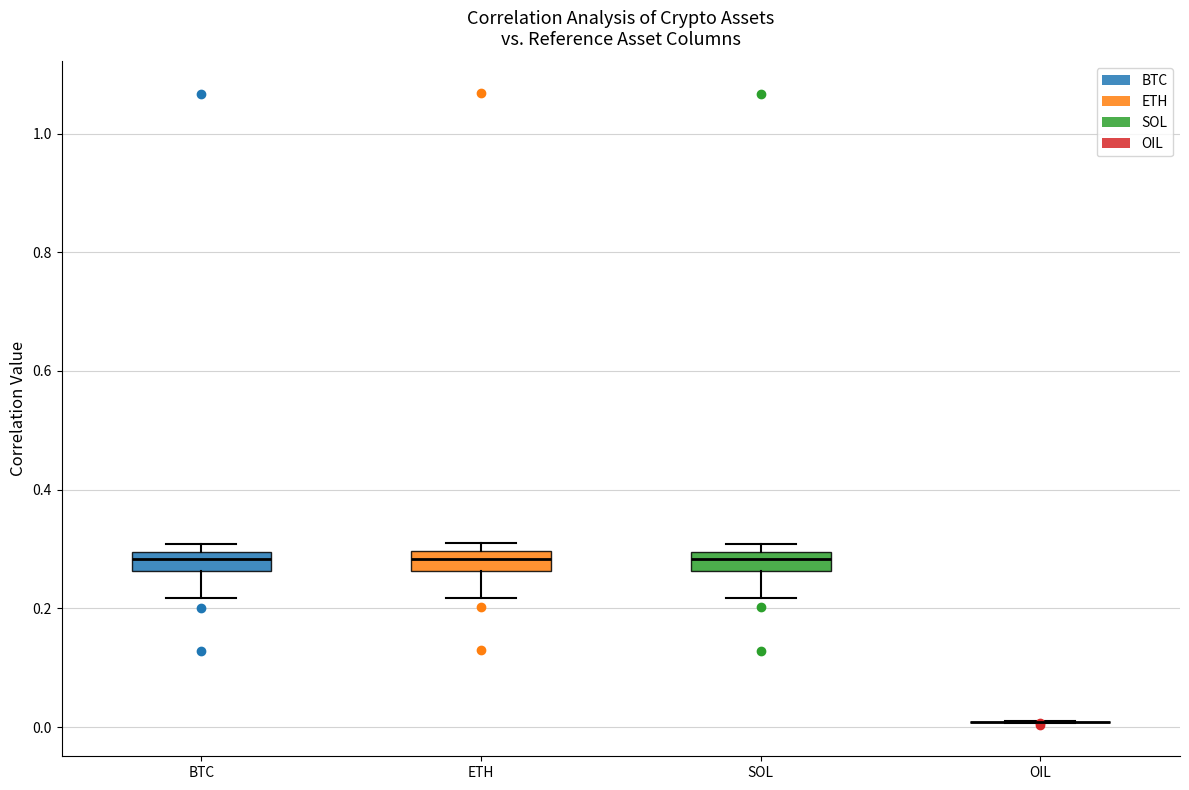

Reading left to right, transcribe this box plot: for each box, give where its median line is, the range the box spans, and where its two whiskers end, as read against the y-axis. The values are not printed on the chart, so give them approximately, as read against the axis.

BTC: median 0.28, box 0.26 to 0.30, whiskers 0.22 to 0.30 (just above the box's upper edge)
ETH: median 0.28, box 0.26 to 0.30, whiskers 0.22 to 0.30 (just above the box's upper edge)
SOL: median 0.28, box 0.26 to 0.30, whiskers 0.22 to 0.30 (just above the box's upper edge)
OIL: box collapsed to a line at 0.00, whiskers 0.00 to 0.00